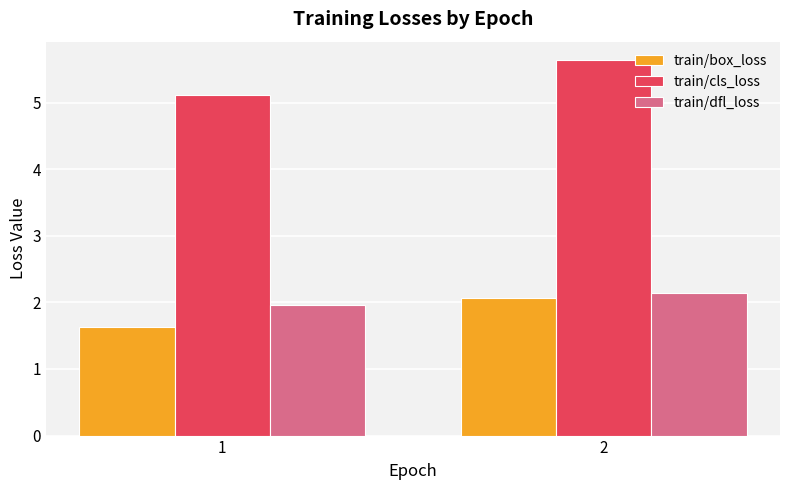

How many bars are there in each group?

3